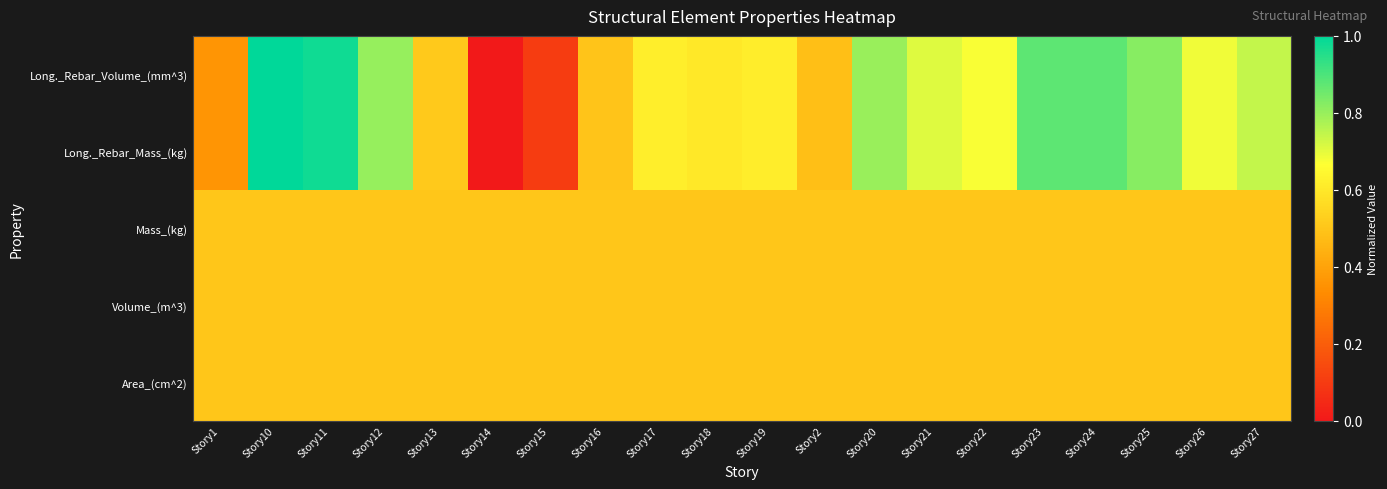

What is the maximum value shown in the chart?

1.0